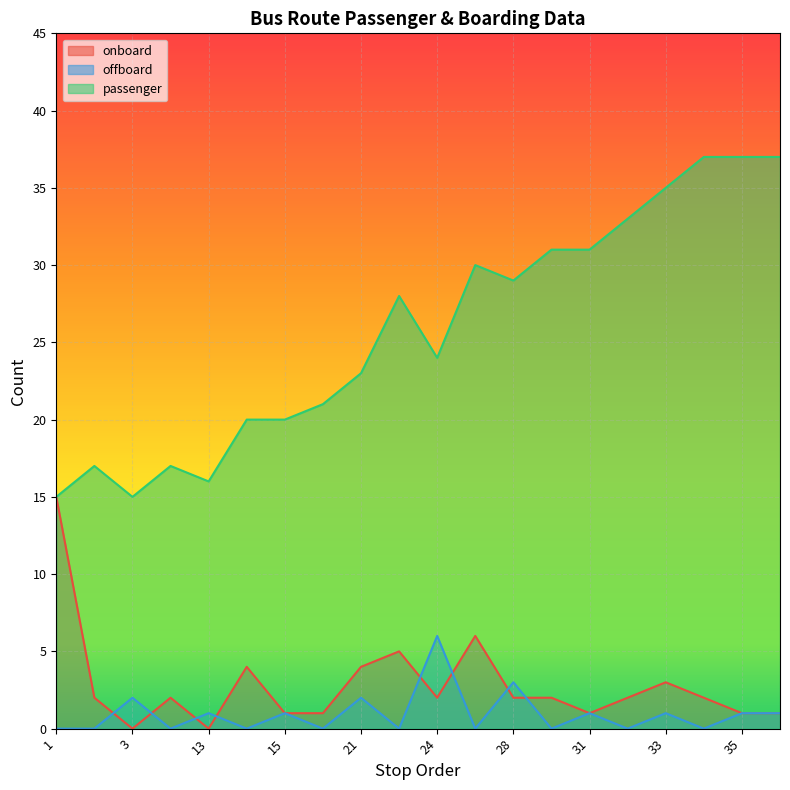

How many lines are shown in the chart?

3